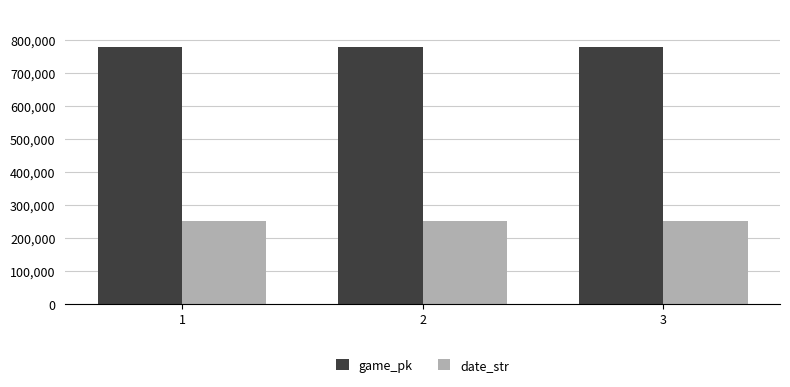

At which label does date_str first exceed 250811?

1